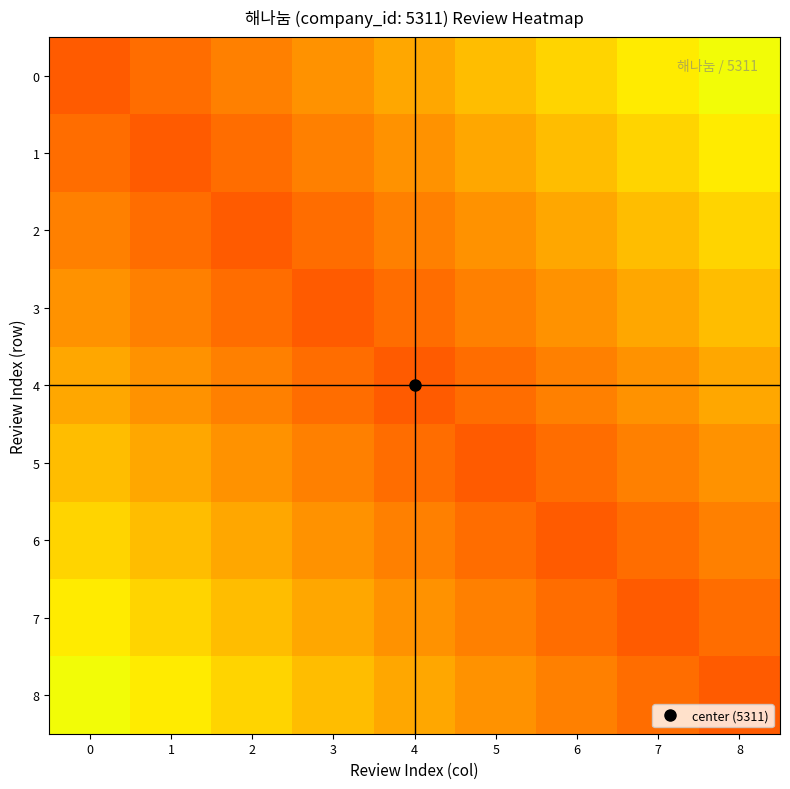

Reading left to right, extract all data points from this chart.

0: 0=5311.0	1=4838.9	2=4366.8	3=3894.7	4=3422.6	5=2950.6	6=2478.5	7=2006.4	8=1534.3
1: 0=4838.9	1=5311.0	2=4838.9	3=4366.8	4=3894.7	5=3422.6	6=2950.6	7=2478.5	8=2006.4
2: 0=4366.8	1=4838.9	2=5311.0	3=4838.9	4=4366.8	5=3894.7	6=3422.6	7=2950.6	8=2478.5
3: 0=3894.7	1=4366.8	2=4838.9	3=5311.0	4=4838.9	5=4366.8	6=3894.7	7=3422.6	8=2950.6
4: 0=3422.6	1=3894.7	2=4366.8	3=4838.9	4=5311.0	5=4838.9	6=4366.8	7=3894.7	8=3422.6
5: 0=2950.6	1=3422.6	2=3894.7	3=4366.8	4=4838.9	5=5311.0	6=4838.9	7=4366.8	8=3894.7
6: 0=2478.5	1=2950.6	2=3422.6	3=3894.7	4=4366.8	5=4838.9	6=5311.0	7=4838.9	8=4366.8
7: 0=2006.4	1=2478.5	2=2950.6	3=3422.6	4=3894.7	5=4366.8	6=4838.9	7=5311.0	8=4838.9
8: 0=1534.3	1=2006.4	2=2478.5	3=2950.6	4=3422.6	5=3894.7	6=4366.8	7=4838.9	8=5311.0